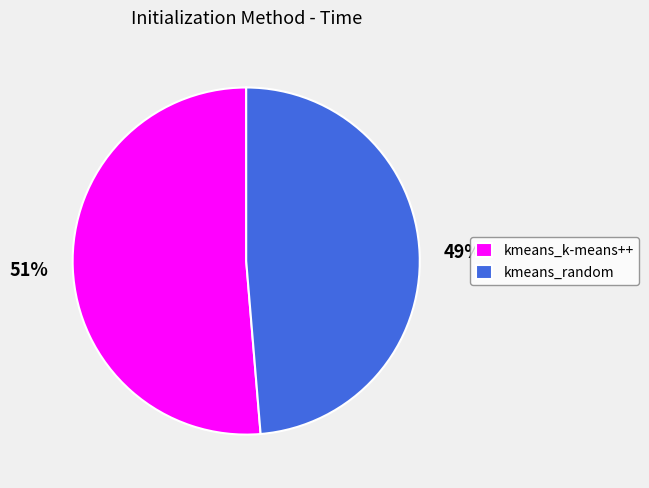

What is the largest slice in the pie chart?

kmeans_k-means++